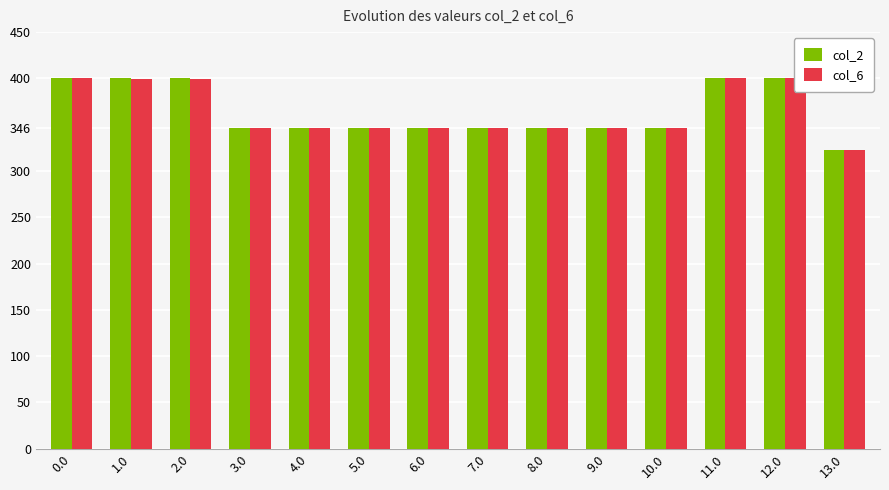

Is it true that col_6 equals 346.0 at 9.0?

True